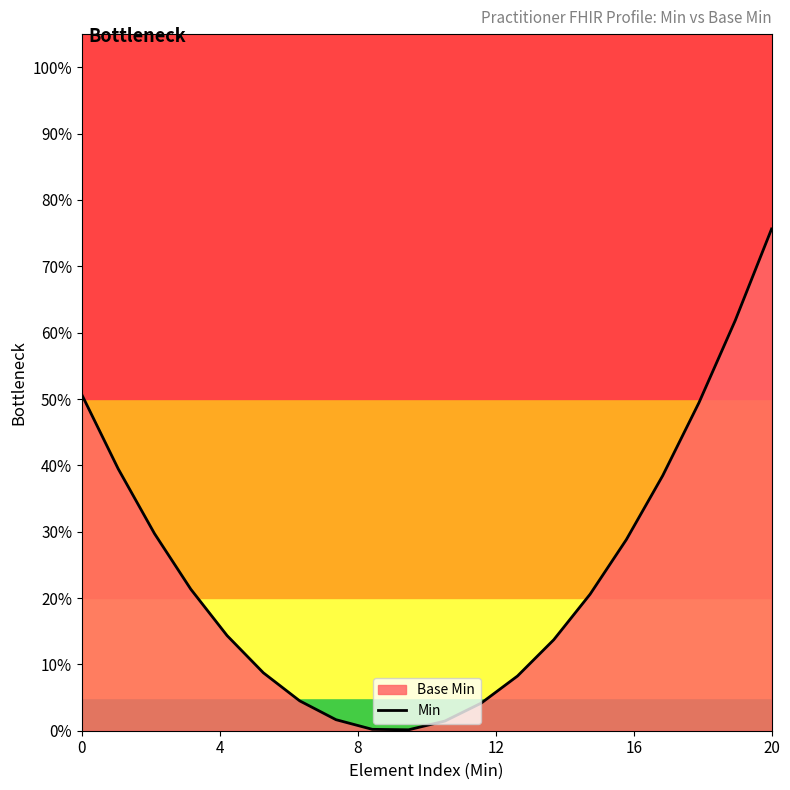

Reading left to right, what are all the values shown in this chart?

0.5	0.4	0.3	0.2	0.1	0.1	0.0	0.0	0.0	0.0	0.0	0.0	0.1	0.1	0.2	0.3	0.4	0.5	0.6	0.8